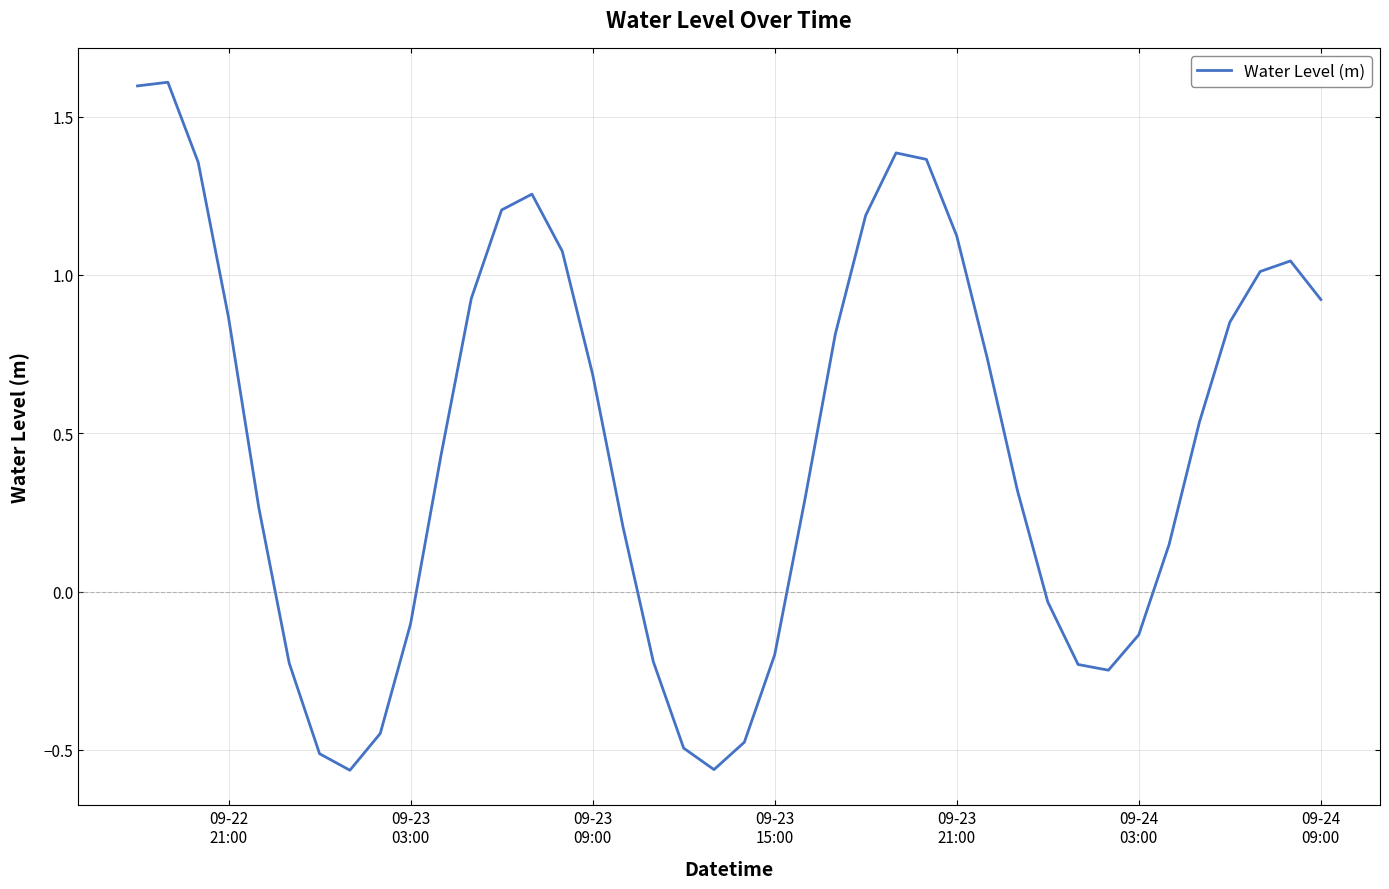

What is the difference between the maximum and minimum values?

2.2